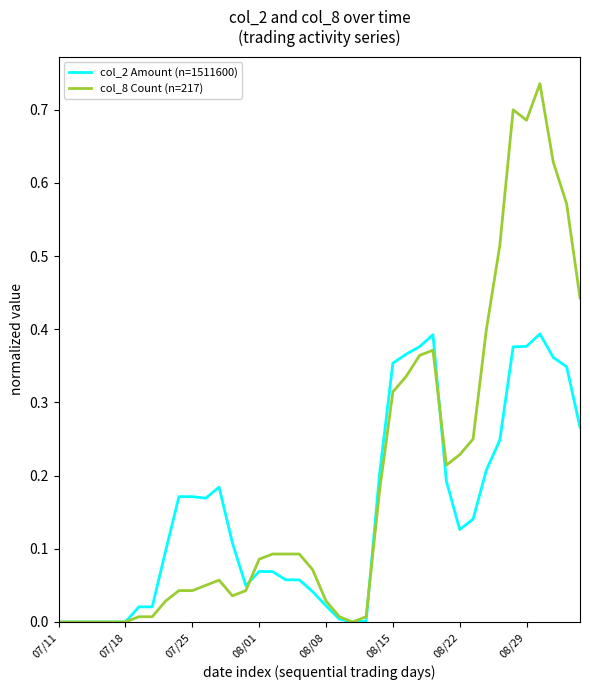

Which series has the widest spread of values?

col_8 Count (n=217)